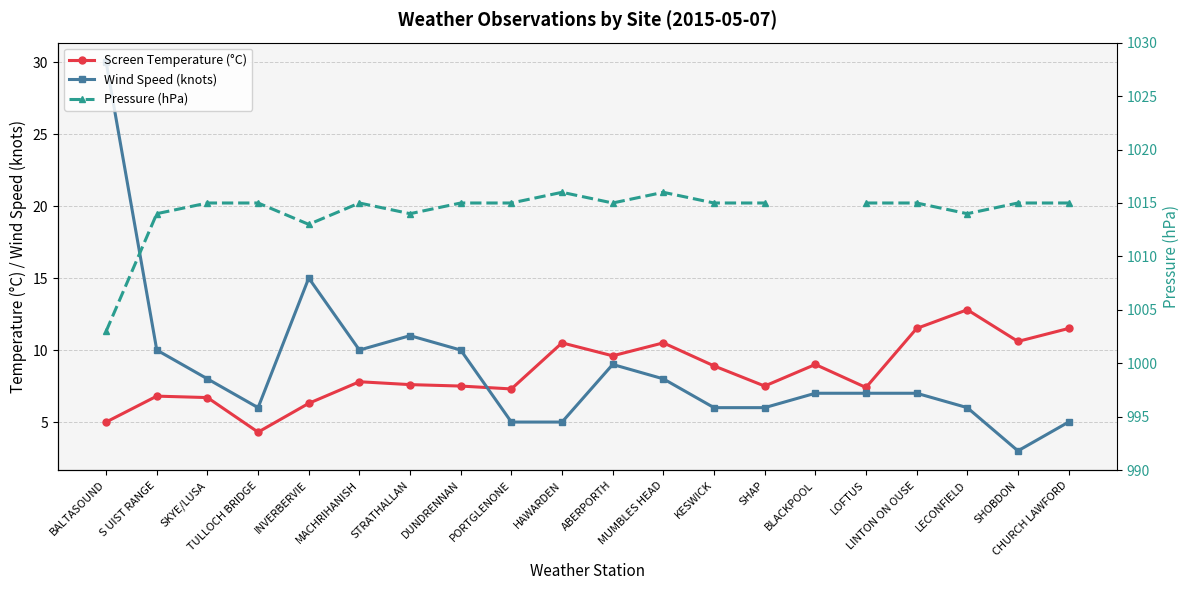

Is it true that Screen Temperature (°C) equals 3.1 at BLACKPOOL?

False